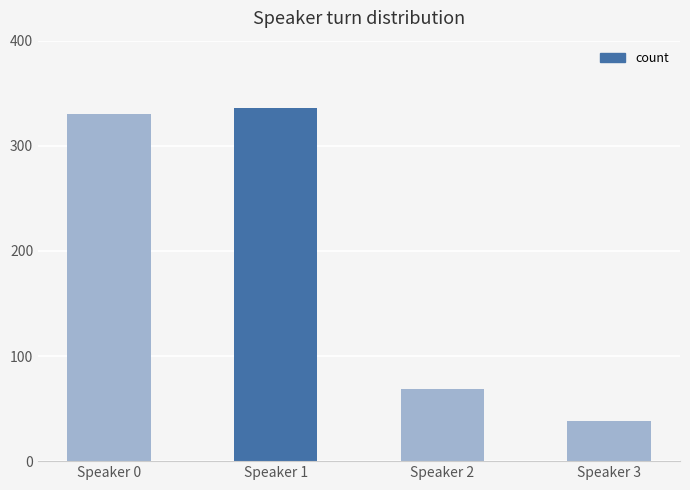

Which label corresponds to the largest value in the chart?

Speaker 1